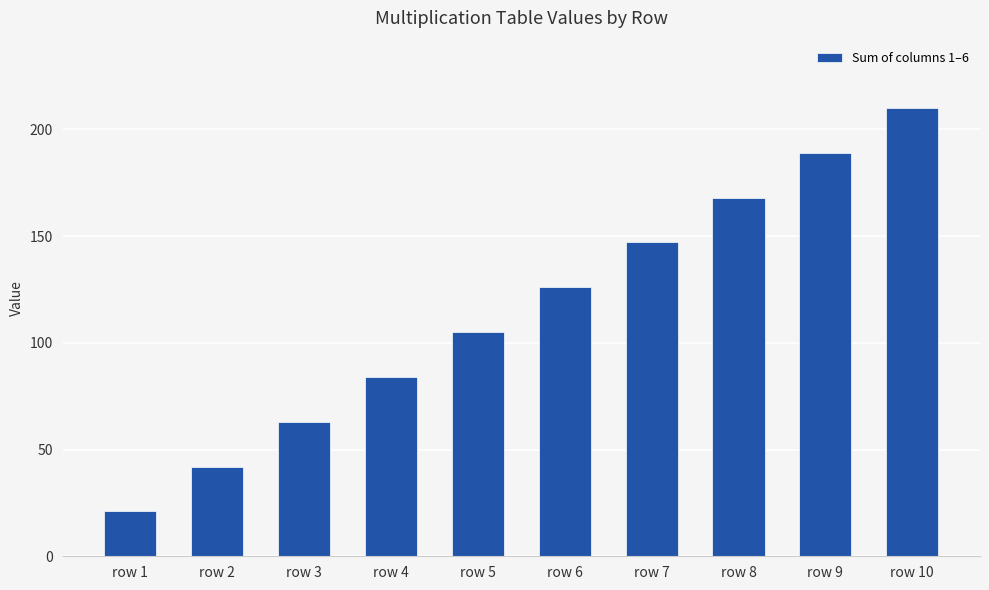

Rank the categories by value from lowest to highest.

row 1, row 2, row 3, row 4, row 5, row 6, row 7, row 8, row 9, row 10